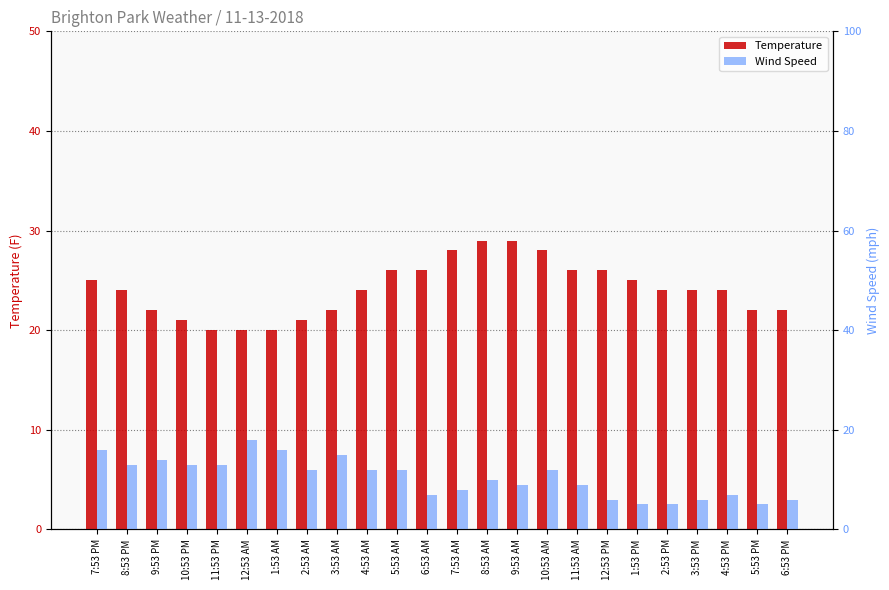

True or false: Wind Speed has a value of 7 at 4:53 PM.

True